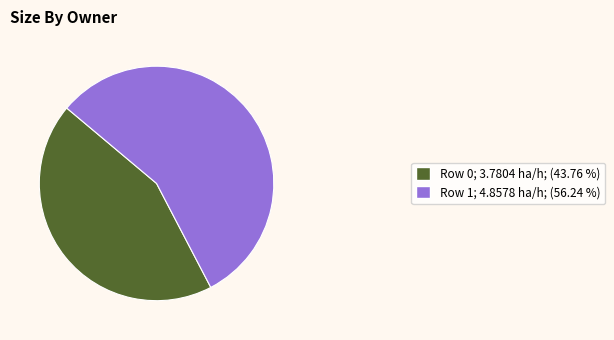

Is there a majority slice in this chart?

Yes